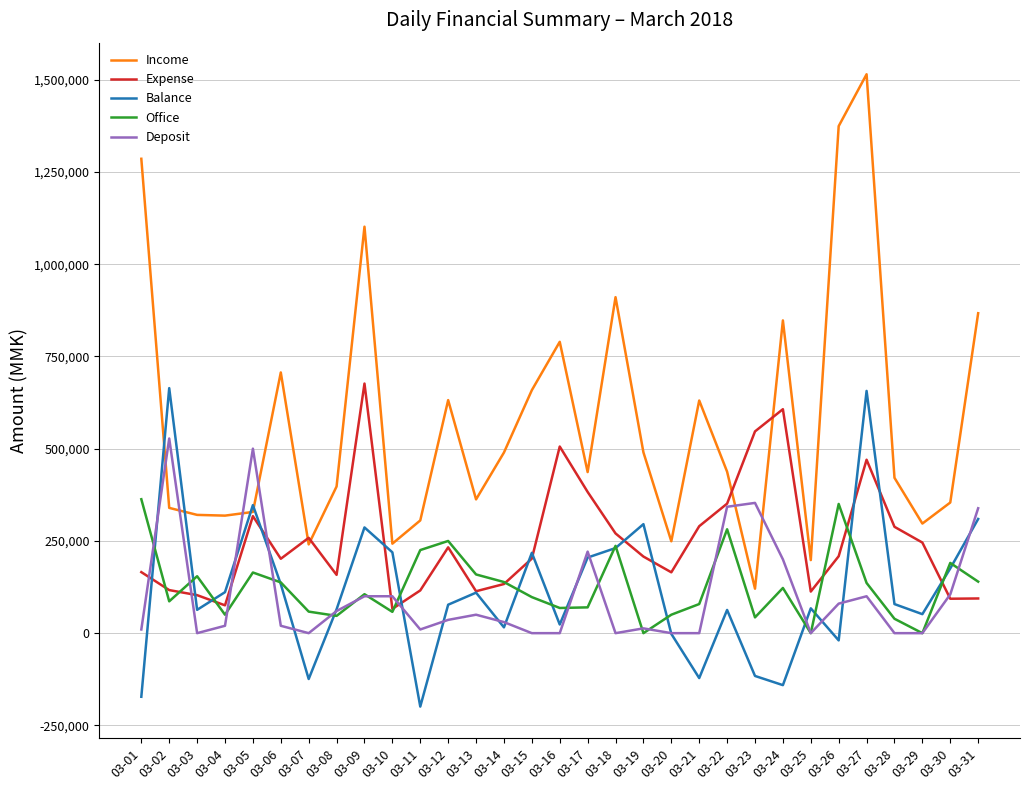

How many values in the Expense series are below 207600?

15